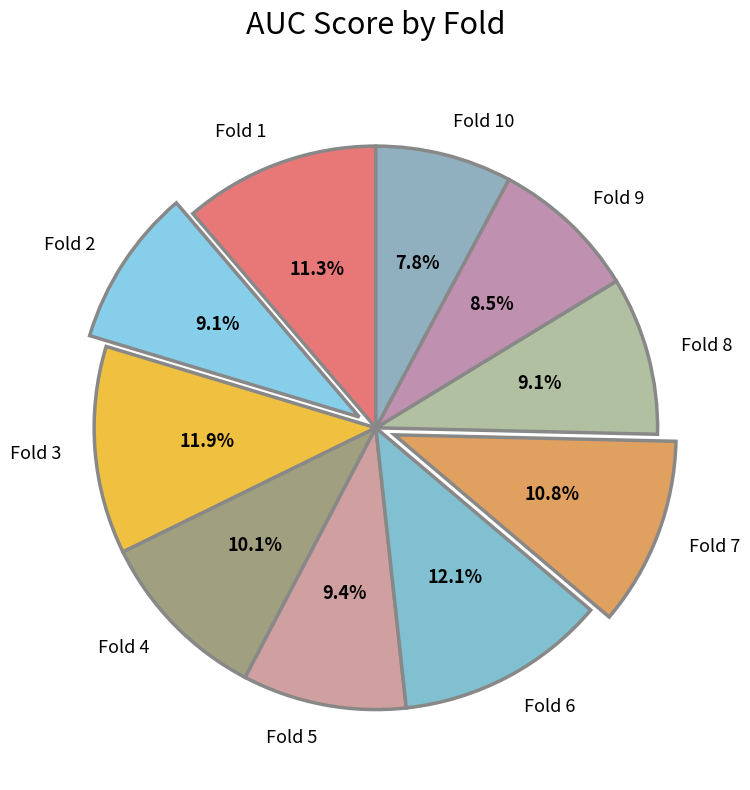

To the nearest percent, what is the combined percentage of Fold 5 and Fold 10?

17%